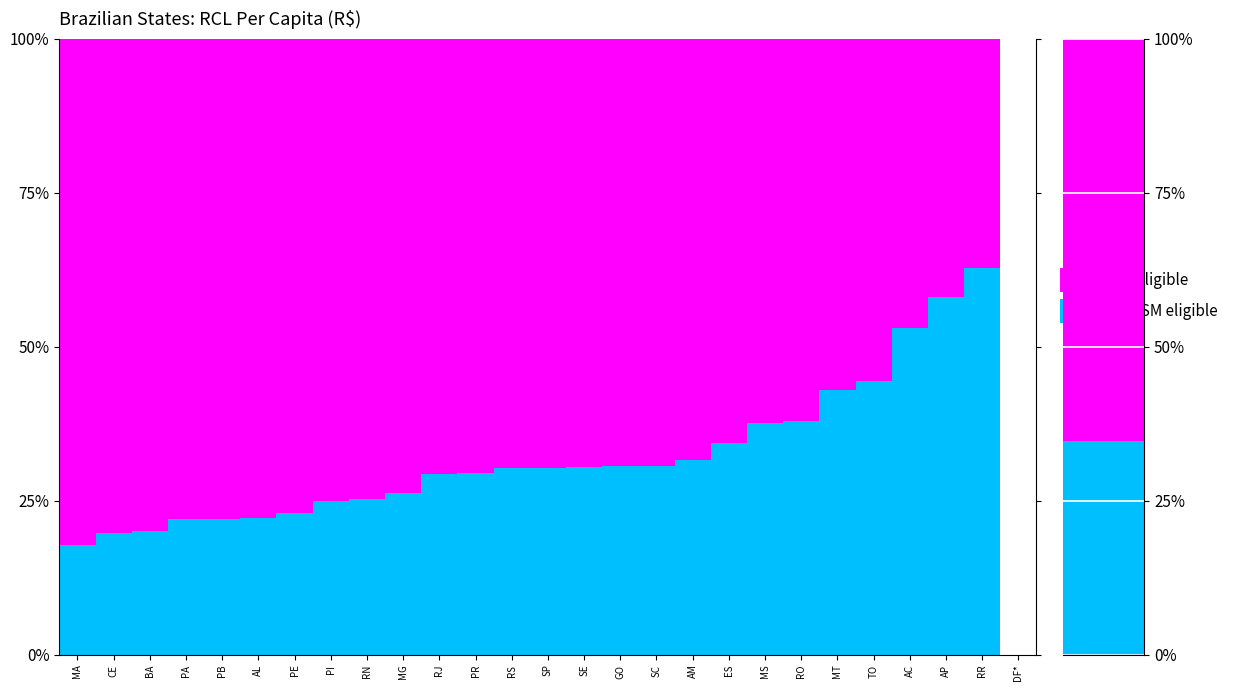

Rank the categories by RCL Per Capita value from highest to lowest.

DF*, RR, AP, AC, TO, MT, RO, MS, ES, AM, SC, GO, SE, SP, RS, PR, RJ, MG, RN, PI, PE, AL, PB, PA, BA, CE, MA